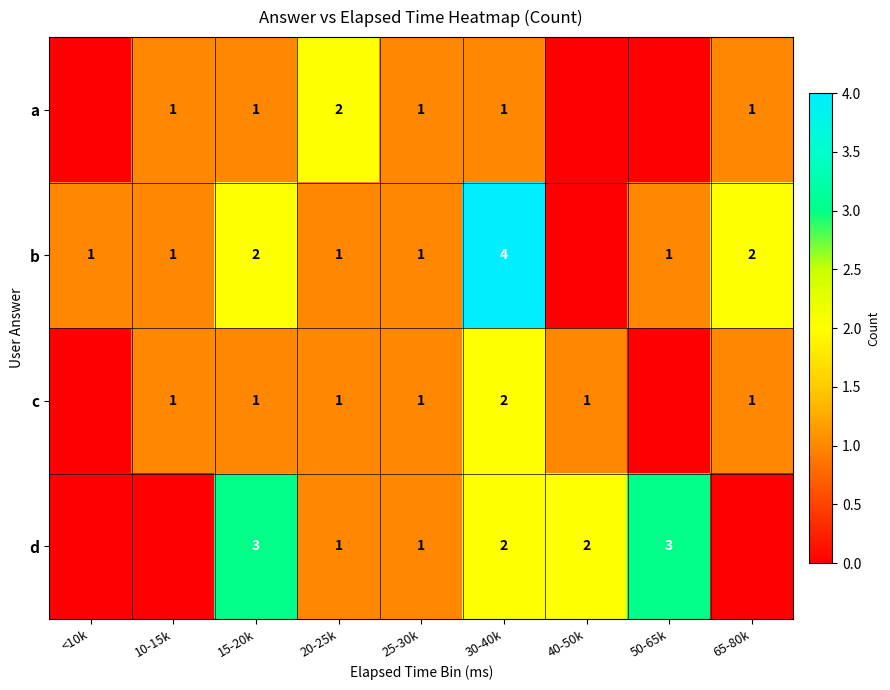

At how many categories does at least one series exceed 3?

1